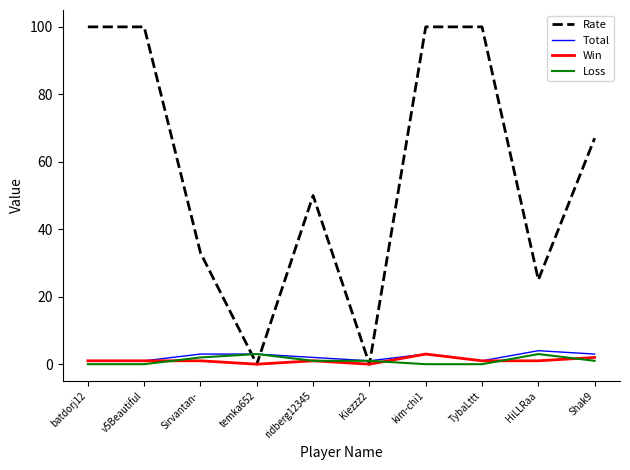

Which series has the largest total across all categories?

Rate